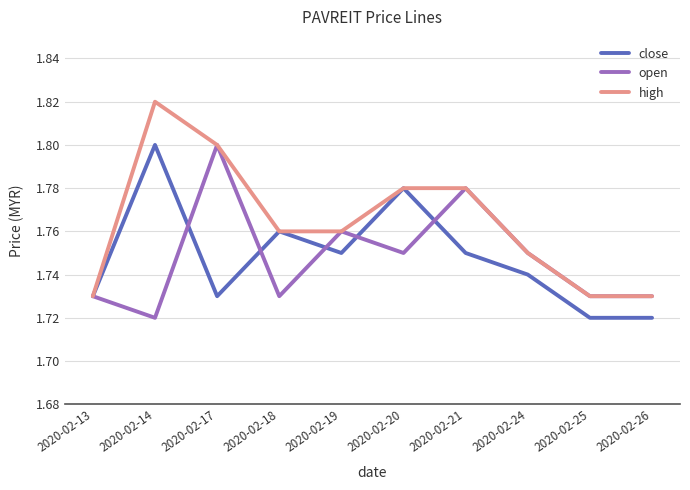

At which category does the chart reach its peak across all series?

2020-02-14